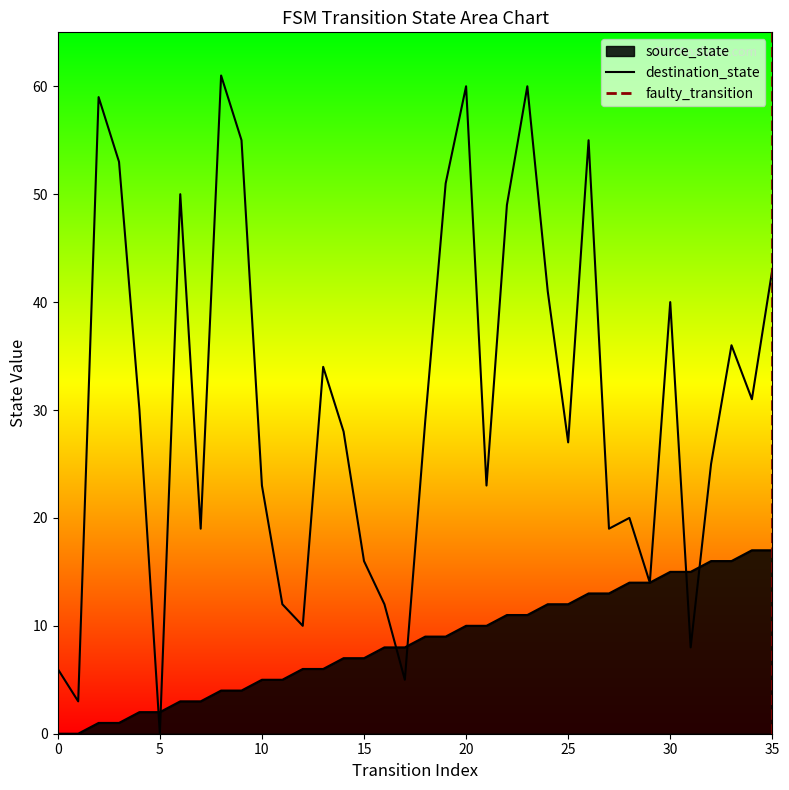

What is the value of the destination_state point at the 23rd from the left?

49